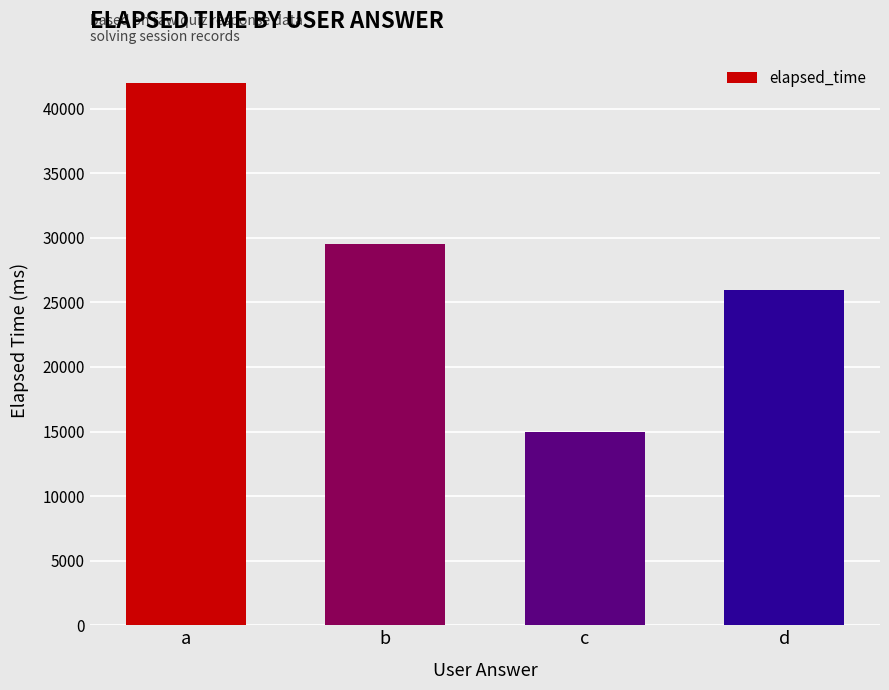

How many values are between 26000 and 42000?

3